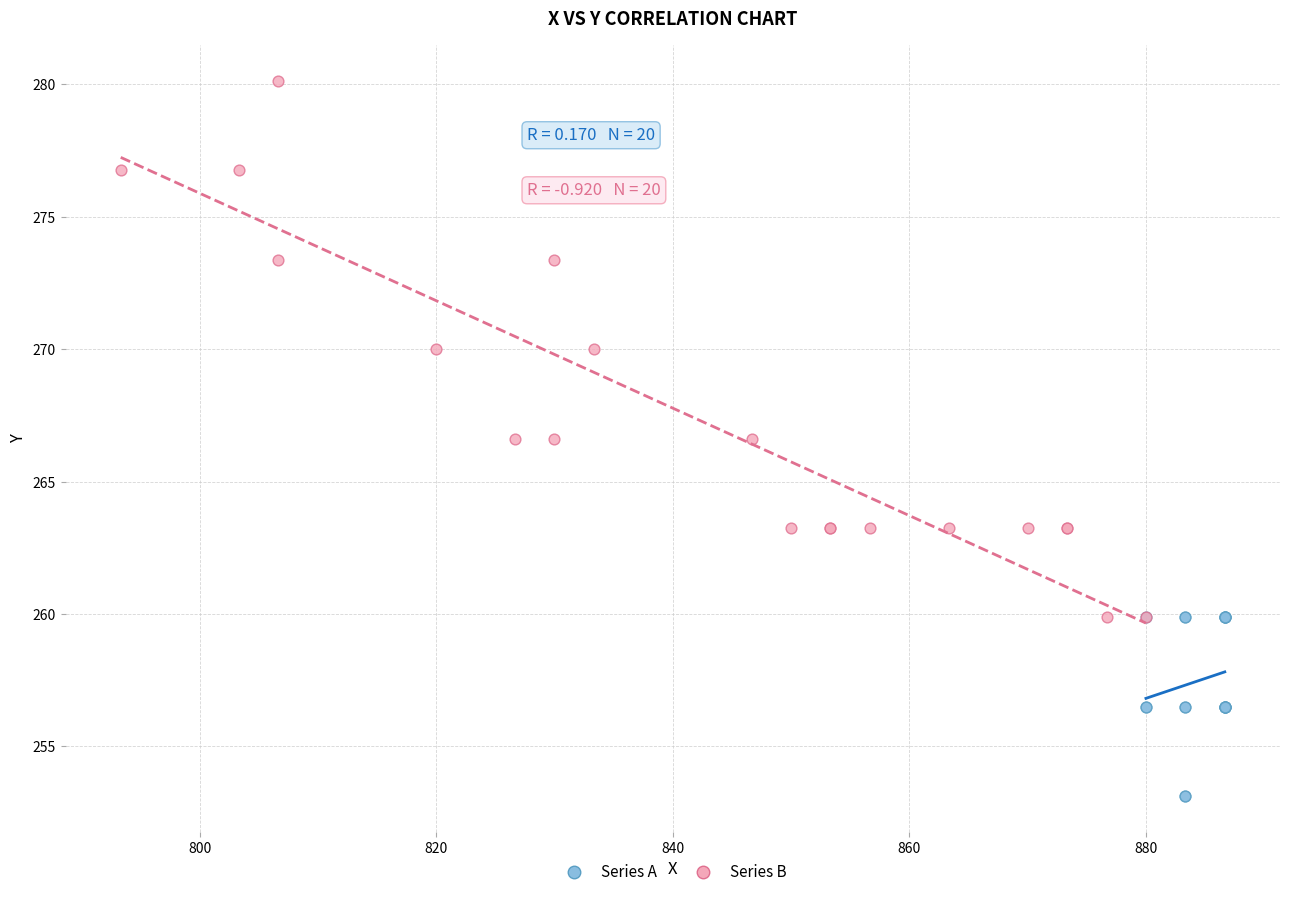

Which series has the widest spread of Y values?

Series B